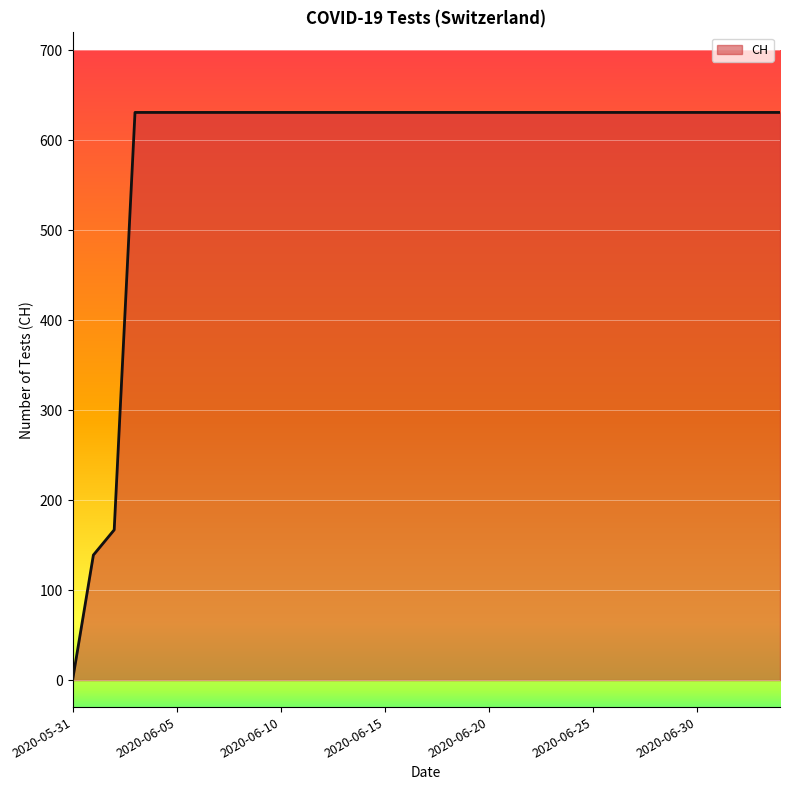

What is the greatest value displayed?

631